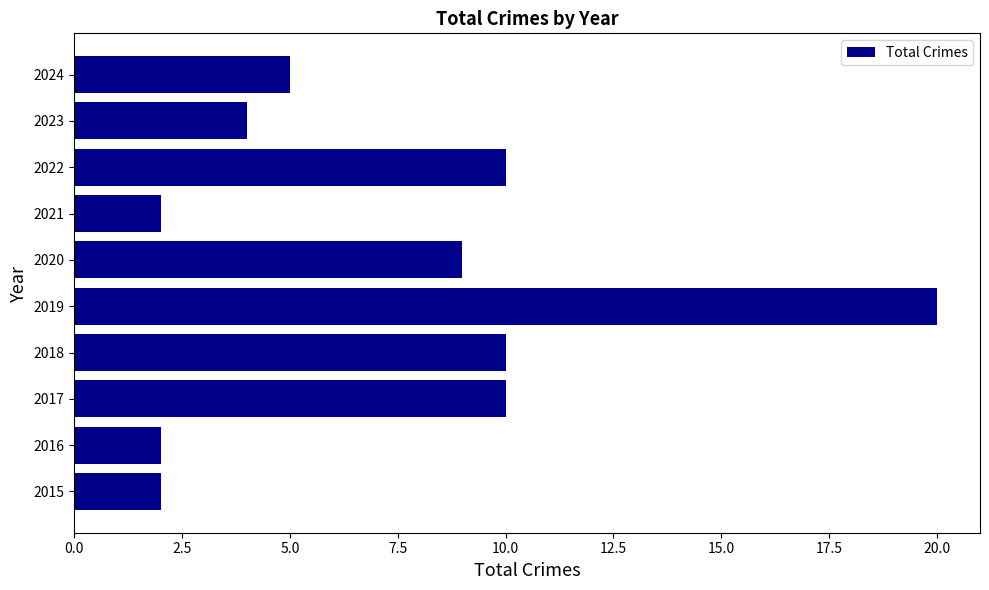

How many bars are there in total?

10